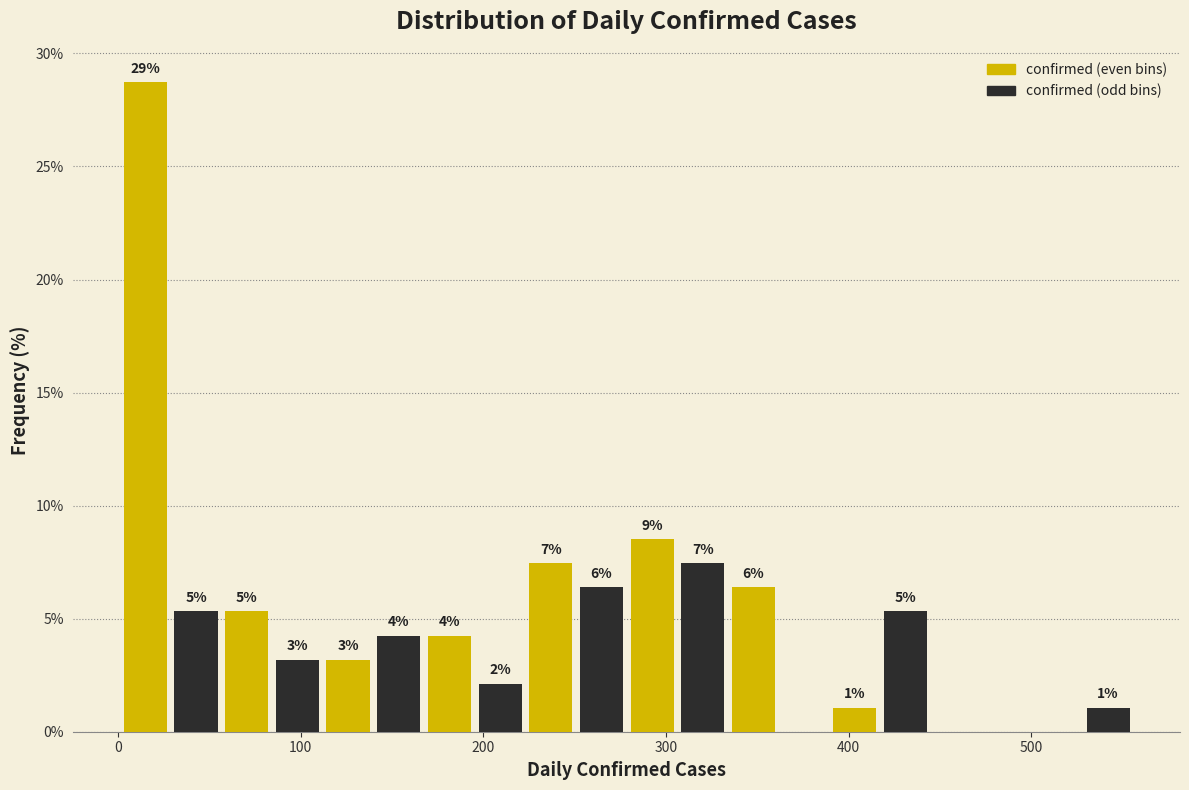

Read against the x-axis, roughly where is the centre of the tallest bar?

10